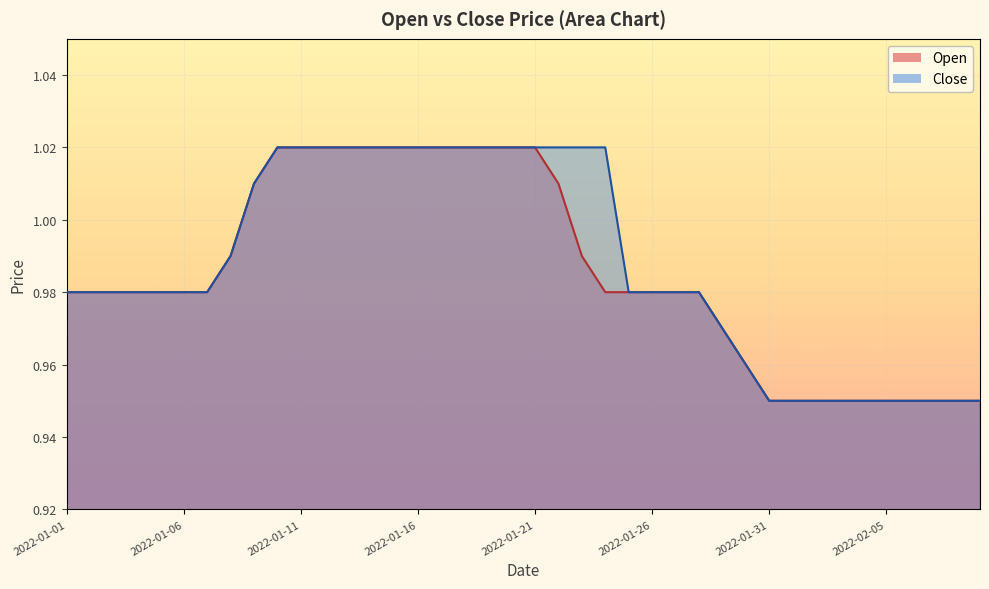

Between 2022-01-28 and 2022-01-24, which is larger?

2022-01-28